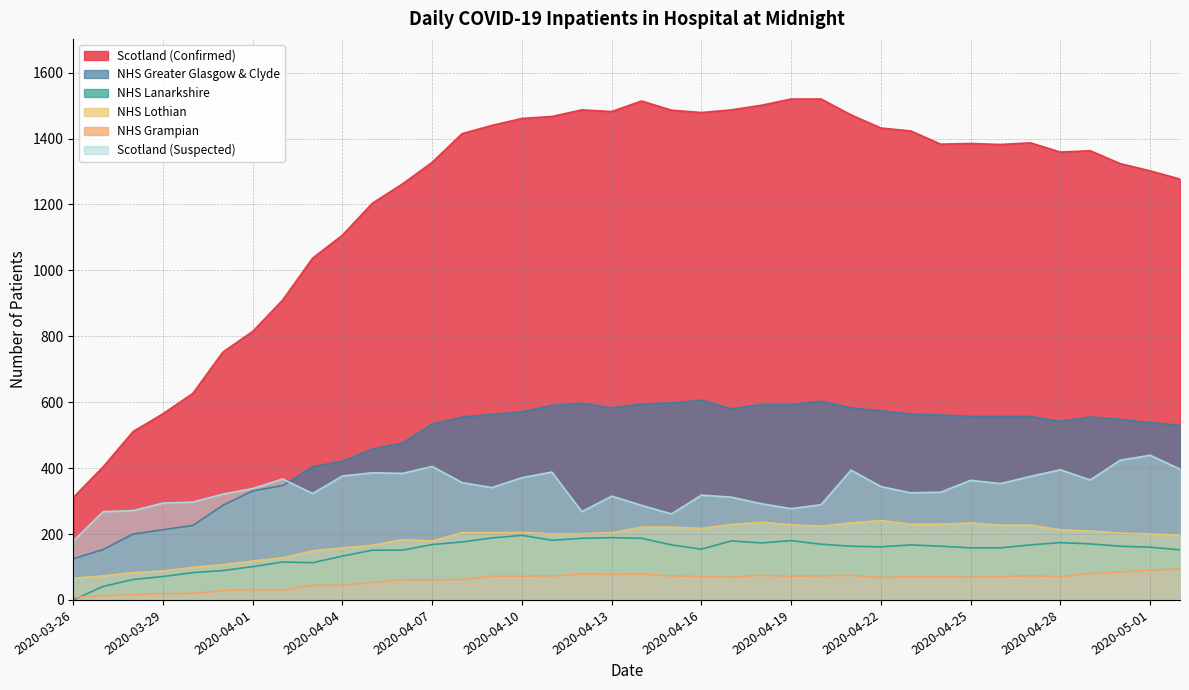

The value of NHS Grampian at 2020-04-18 is 75. True or false?

True